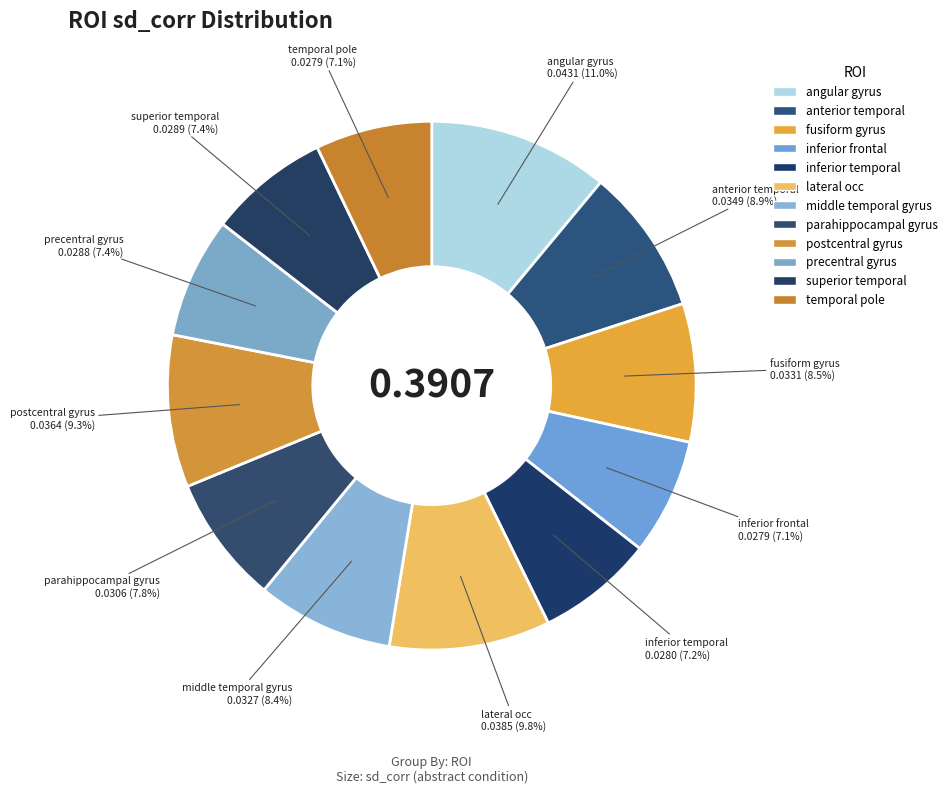

Rank the categories by value from lowest to highest.

inferior frontal, temporal pole, inferior temporal, precentral gyrus, superior temporal, parahippocampal gyrus, middle temporal gyrus, fusiform gyrus, anterior temporal, postcentral gyrus, lateral occ, angular gyrus